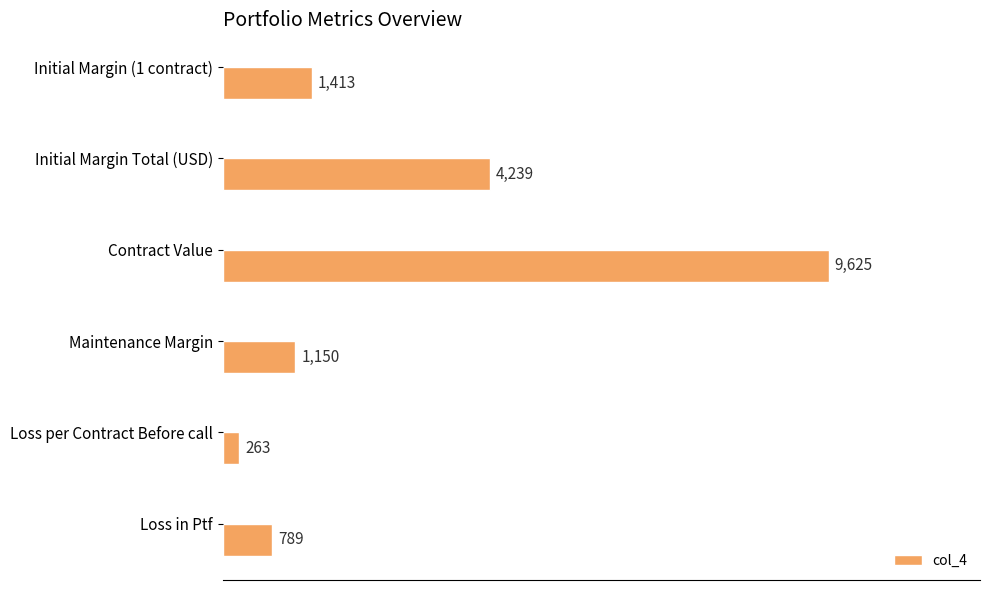

Which label corresponds to the smallest value in the chart?

Loss per Contract Before call